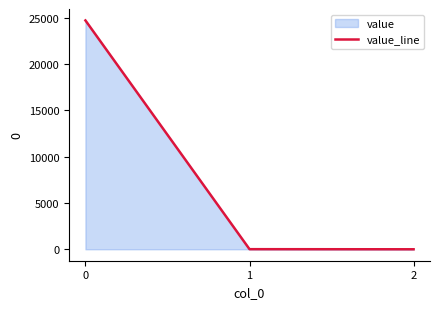

How many values are below 11?

1